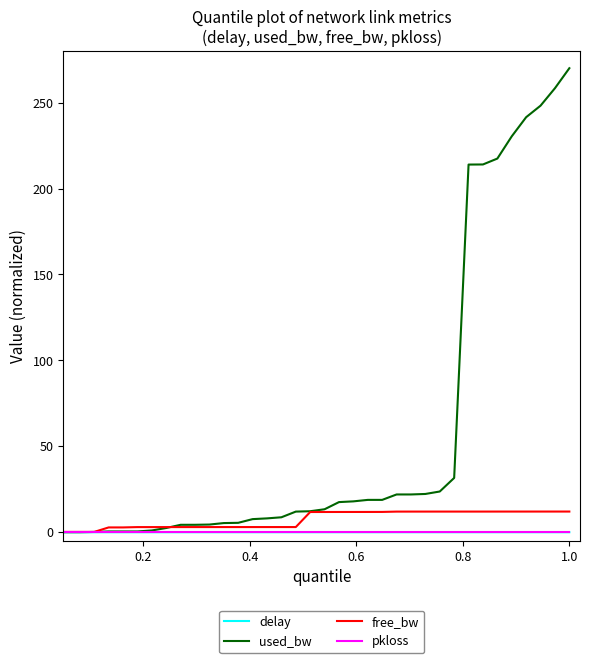

Which series has the largest total across all categories?

used_bw